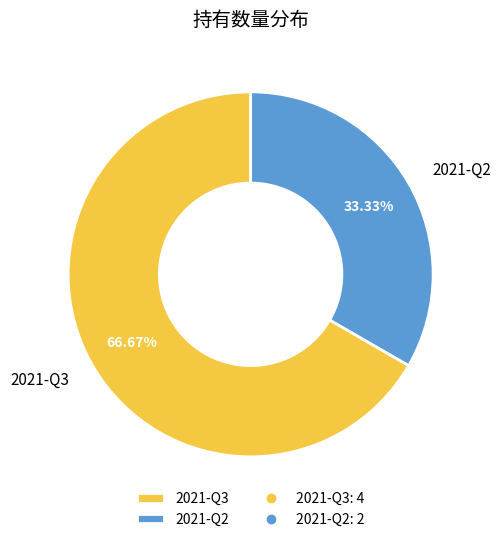

Is the sum of 2021-Q2 and 2021-Q3 greater than half?

Yes